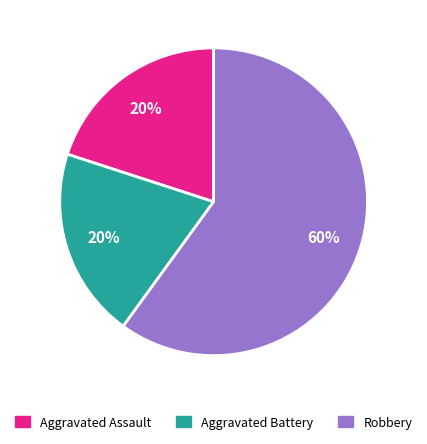

Which category accounts for the majority?

Robbery